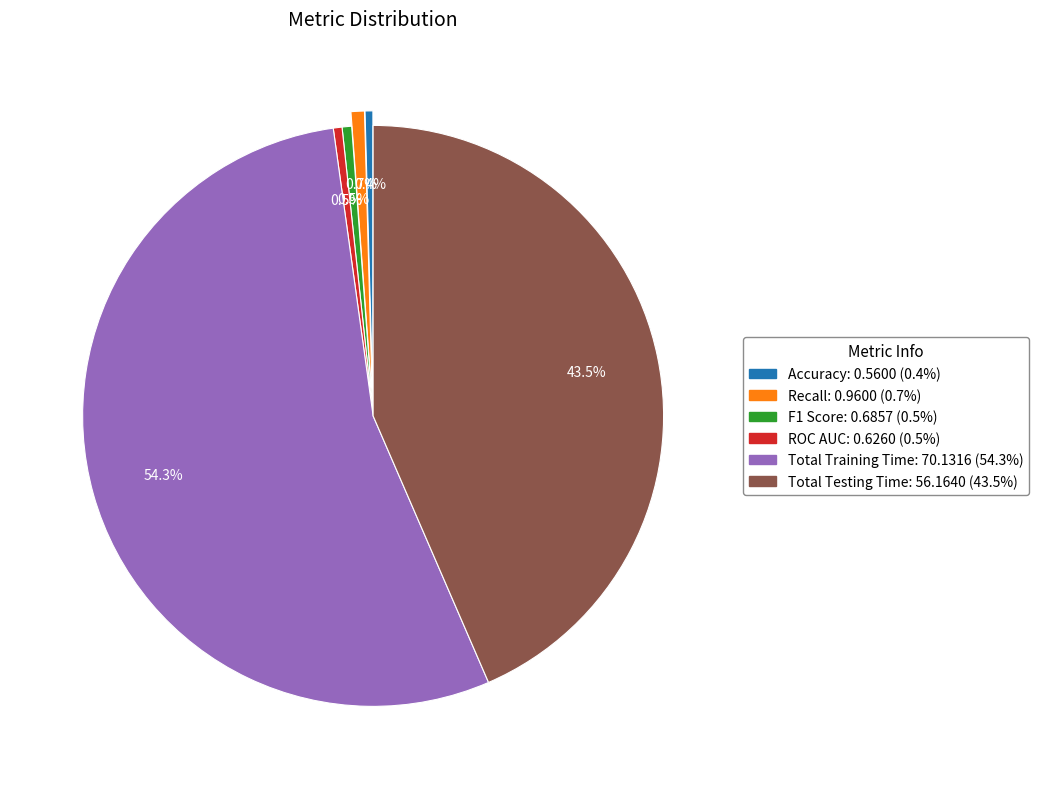

How many slices are in this pie chart?

6